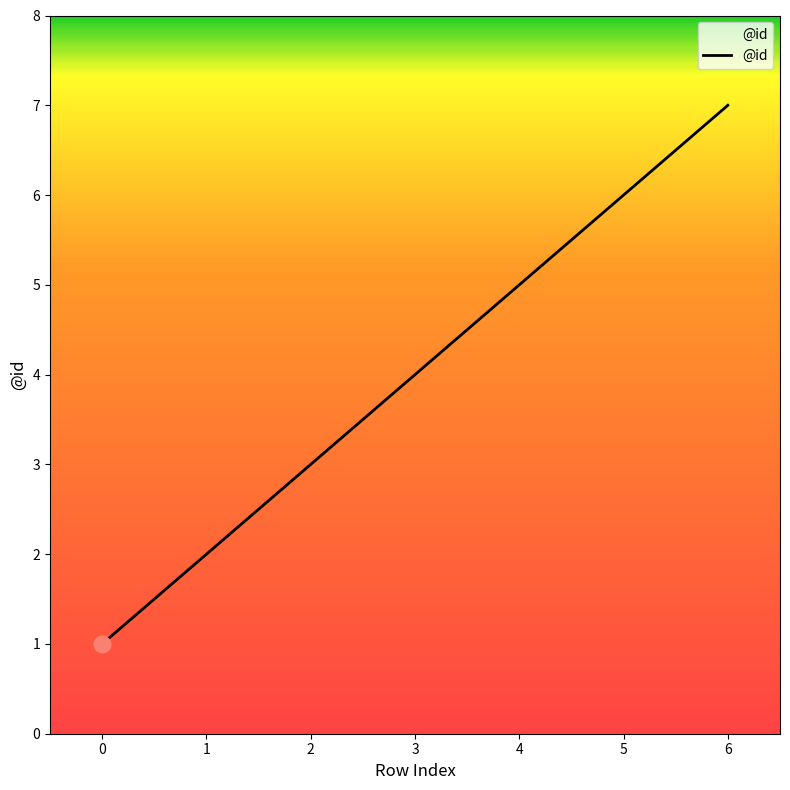

Reading right to left, extract all data points from this chart.

7	6	5	4	3	2	1